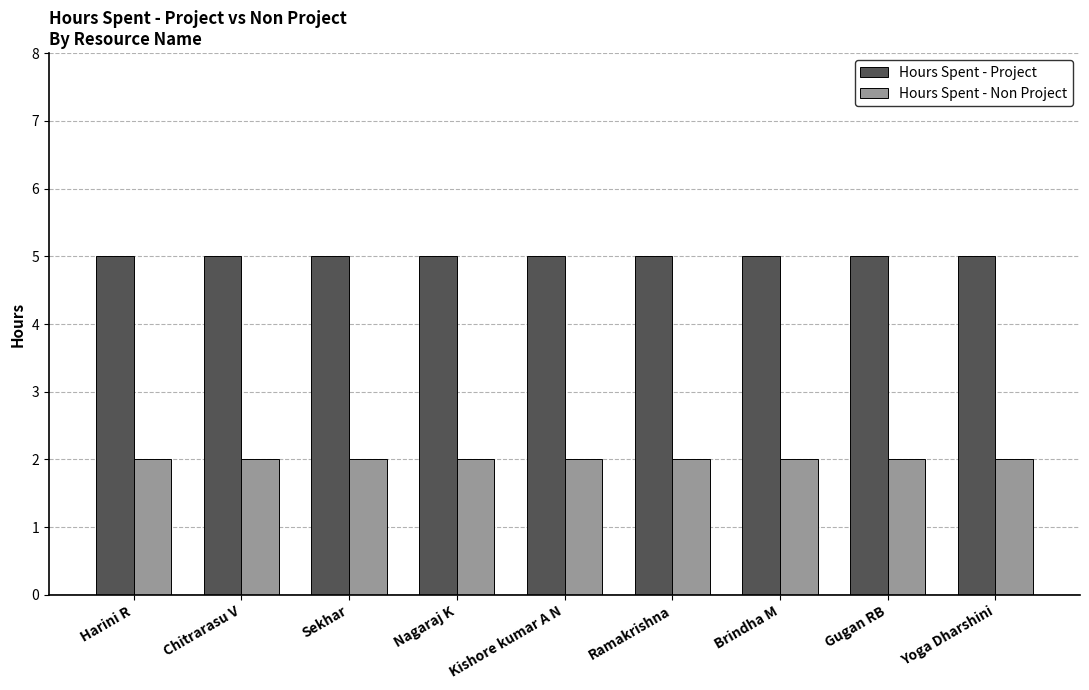

Read the Hours Spent - Project value at Harini R.

5